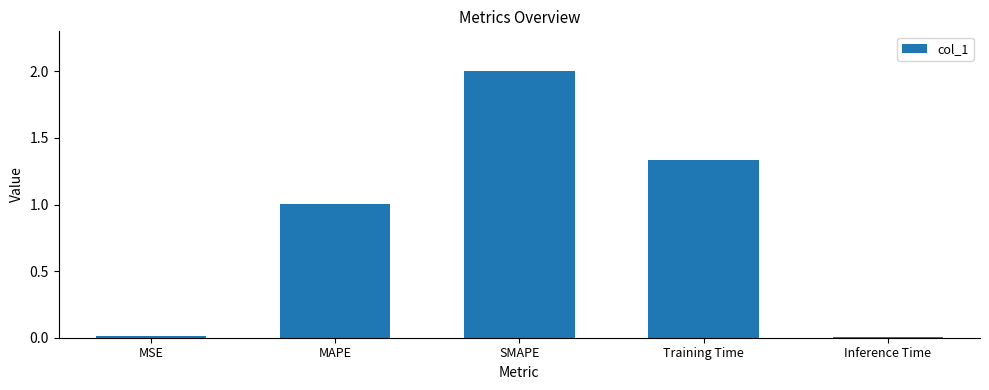

Where does the data first go above 1?

MAPE